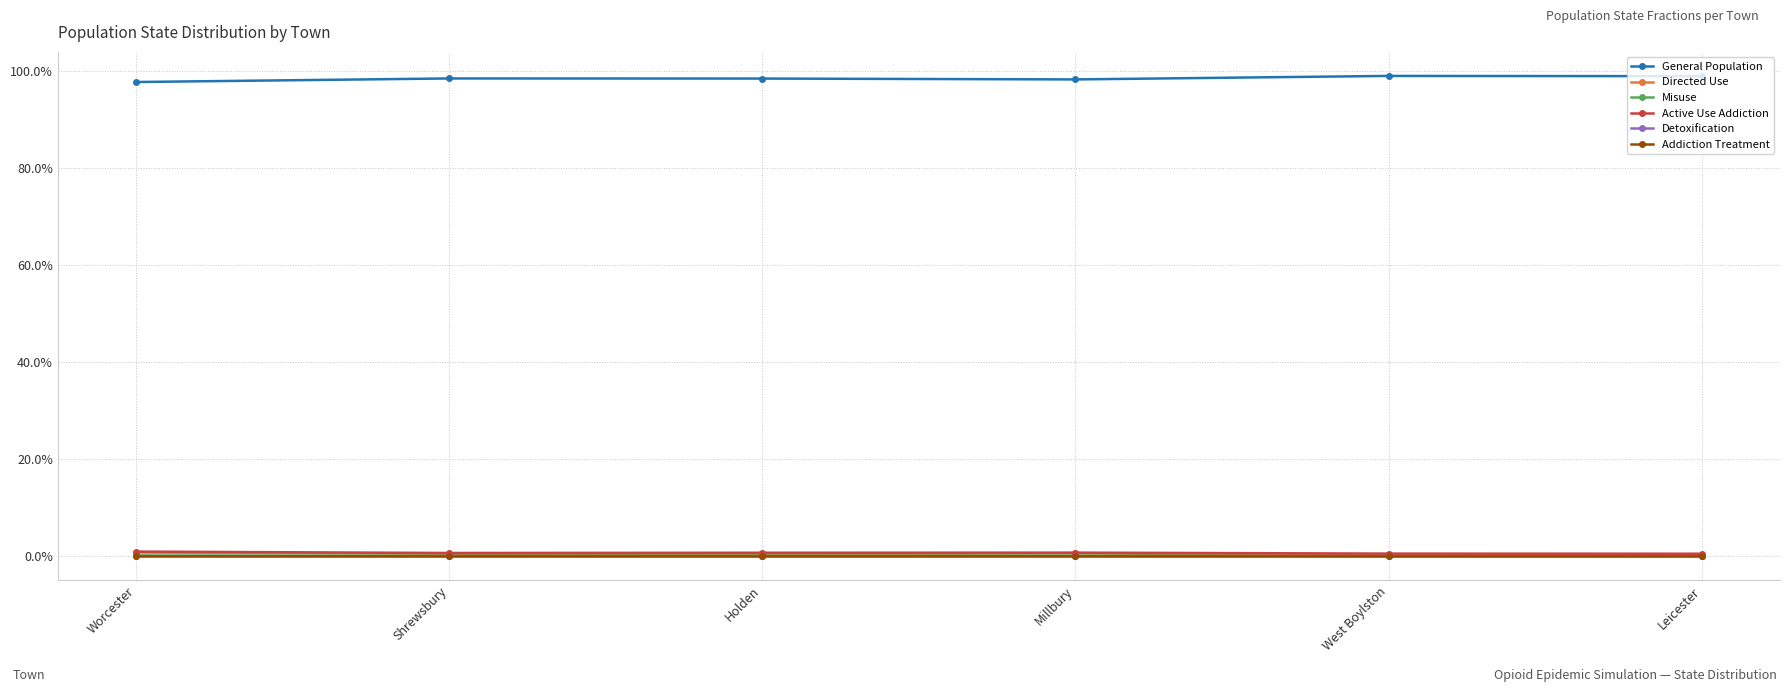

Does the chart have visible grid lines?

Yes